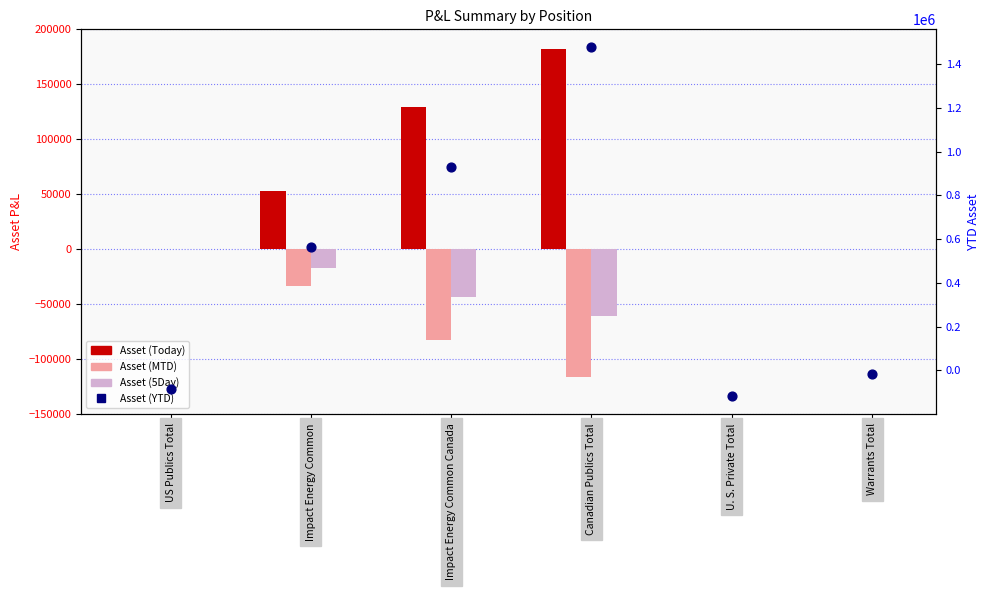

Which series contains the lowest Y value?

Asset (YTD)